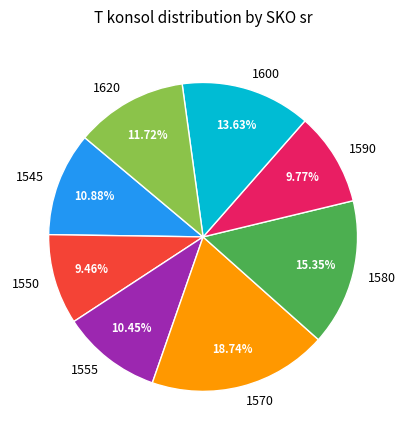

To the nearest percent, what is the average slice percentage?

12%